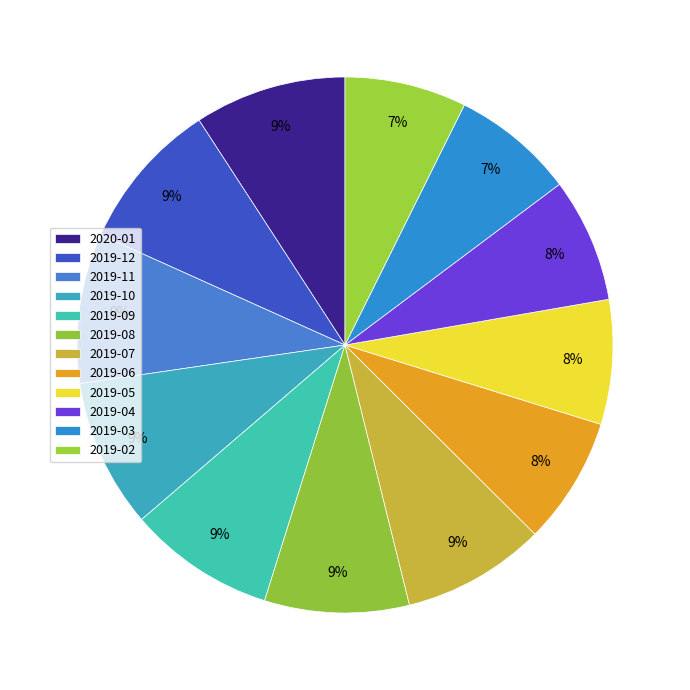

Count the number of slices in the pie.

12